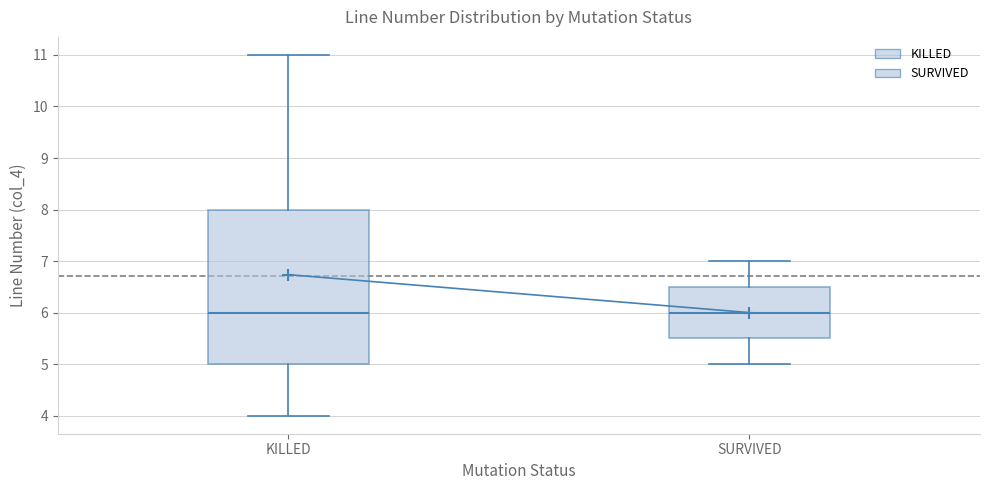

Which box is the tallest, from its lower edge to its upper edge?

KILLED